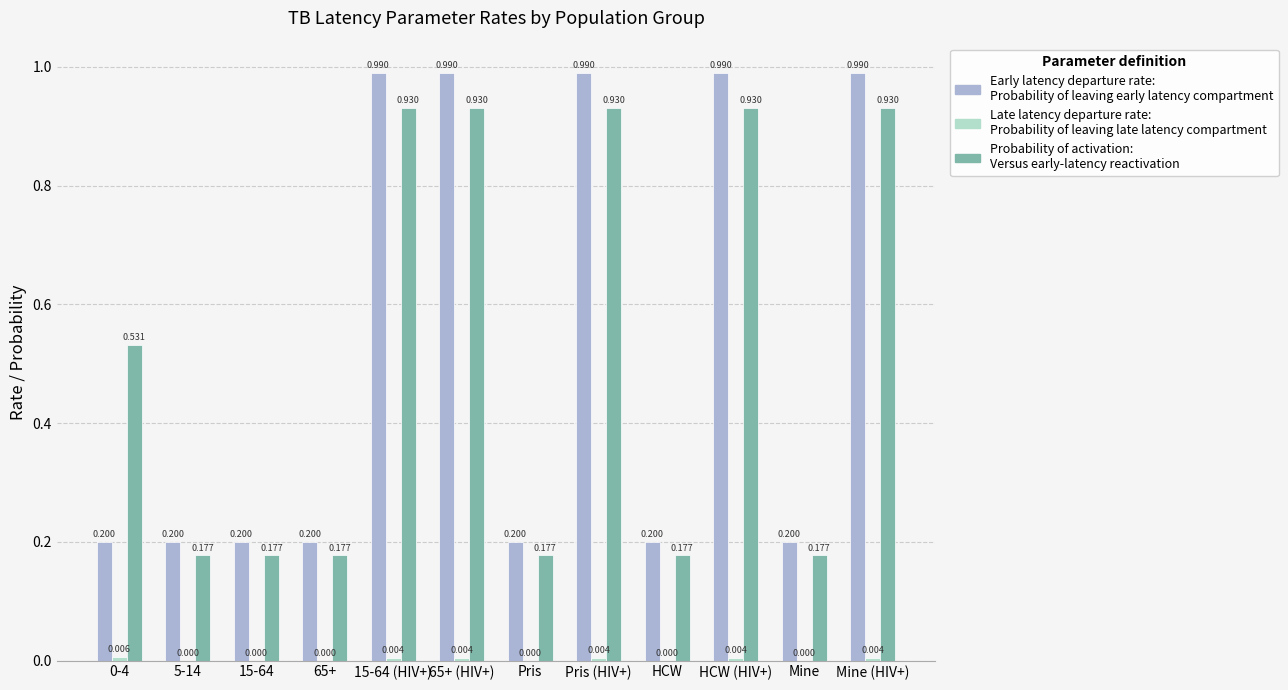

Is it true that Early latency departure rate equals 0.2 at 0-4?

True